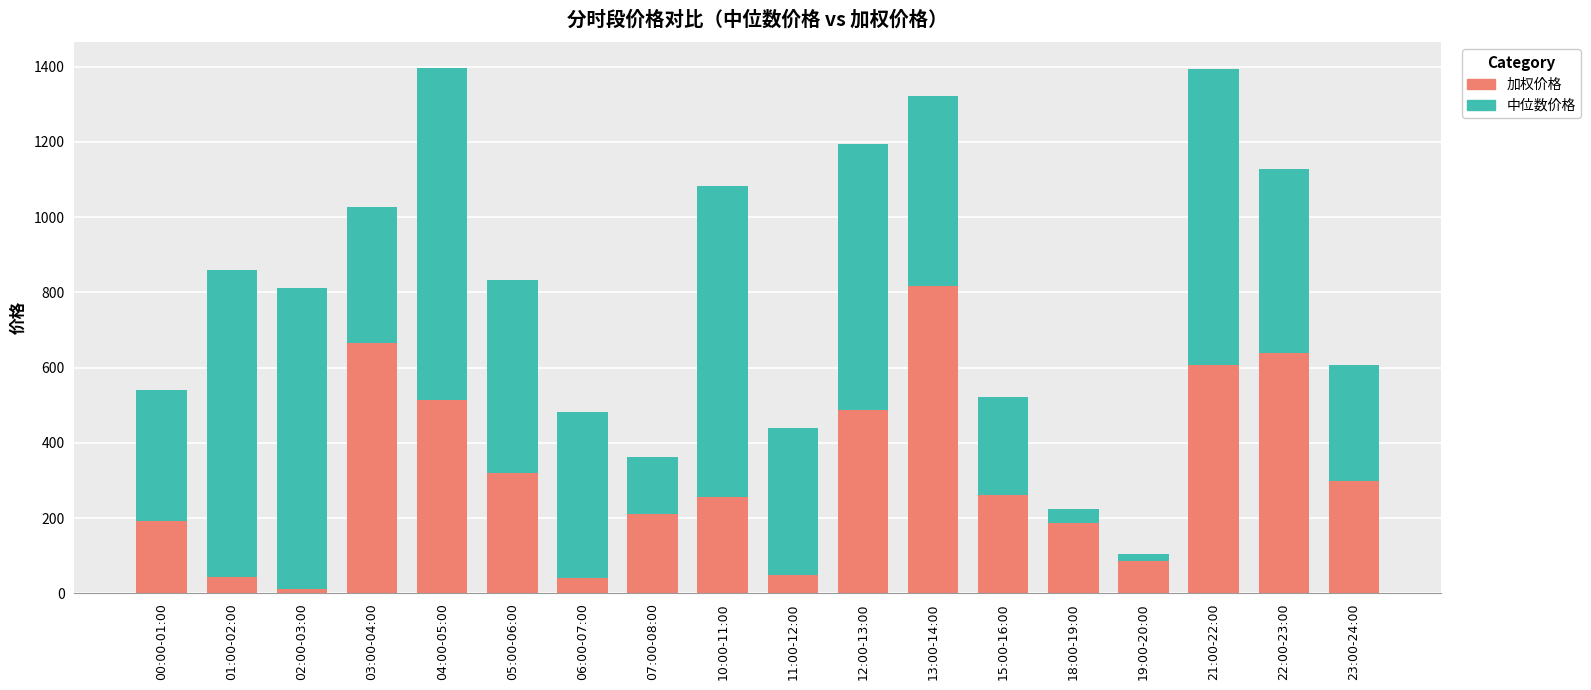

Is it true that 中位数价格 equals 512.1 at 05:00-06:00?

True